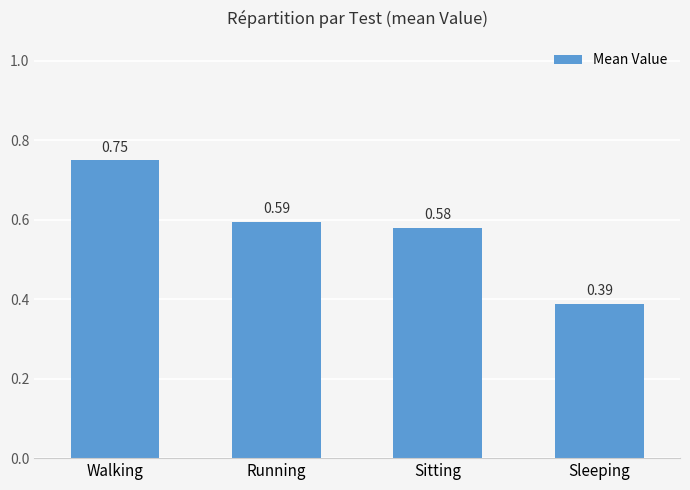

Which has a higher value, Sleeping or Sitting?

Sitting